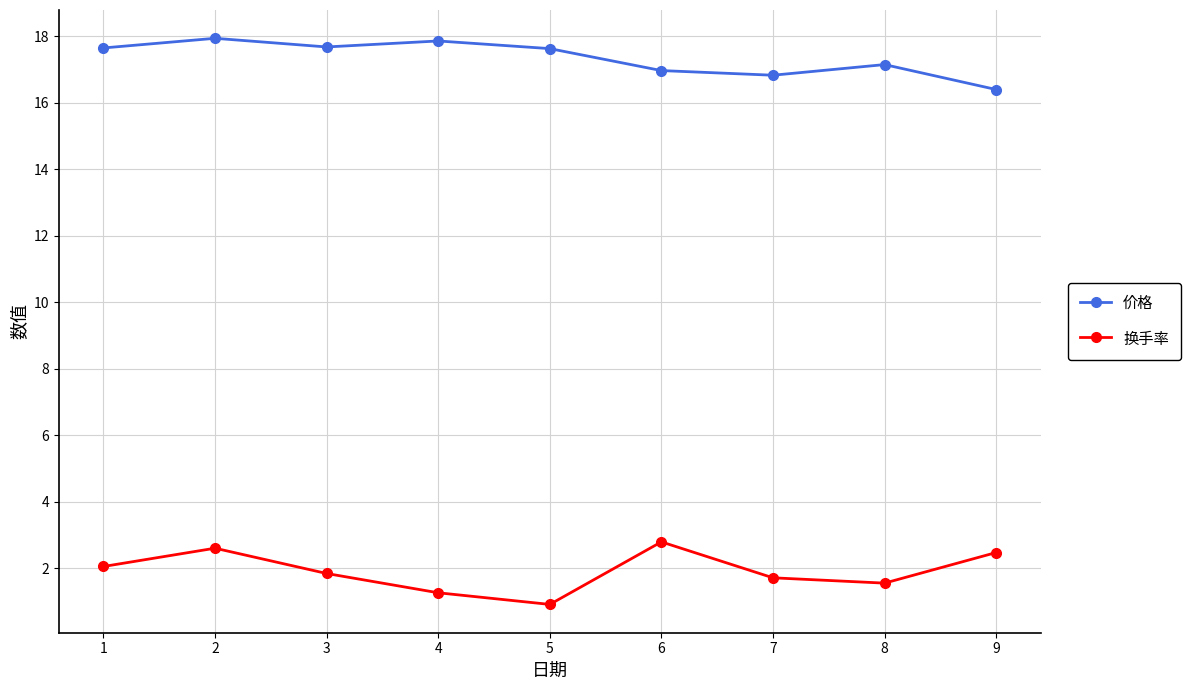

What is the value of the 换手率 point at the 6th from the left?

2.8